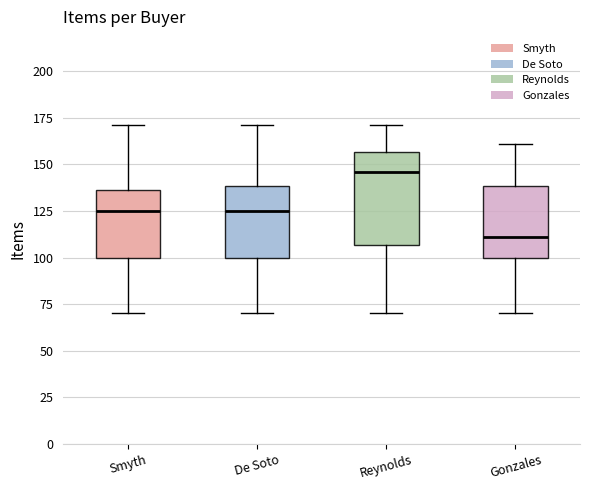

Reading left to right, transcribe this box plot: for each box, give where its median line is, the range the box spans, and where its two whiskers end, as read against the y-axis. The values are not printed on the chart, so give them approximately, as read against the axis.

Smyth: median 125, box 100 to 135, whiskers 70 to 170
De Soto: median 125, box 100 to 140, whiskers 70 to 170
Reynolds: median 145, box 105 to 155, whiskers 70 to 170
Gonzales: median 110, box 100 to 140, whiskers 70 to 160